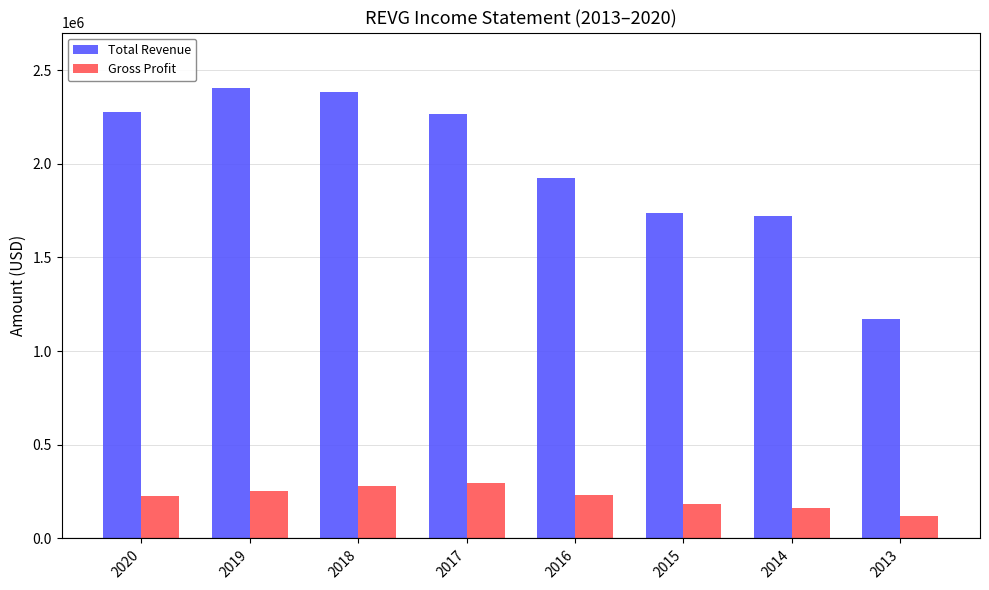

What is the minimum value for Gross Profit?

117300